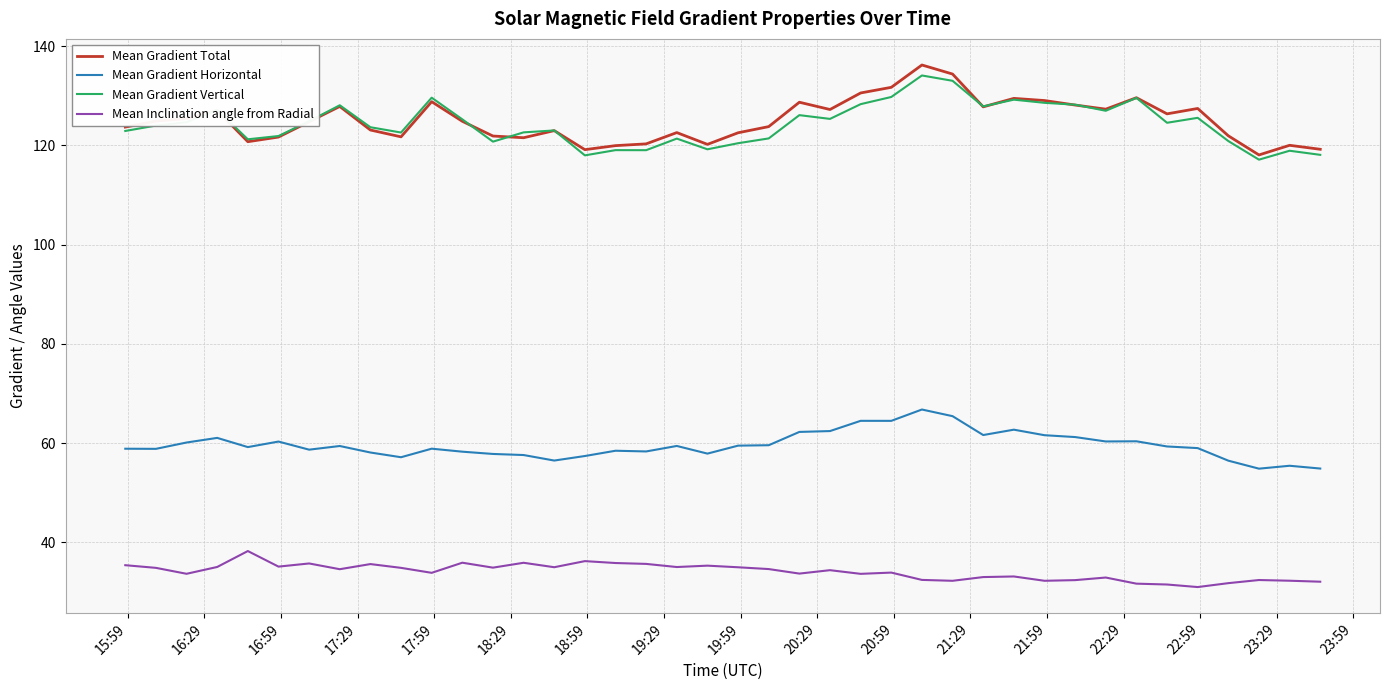

Which series has the widest spread of values?

Mean Gradient Total